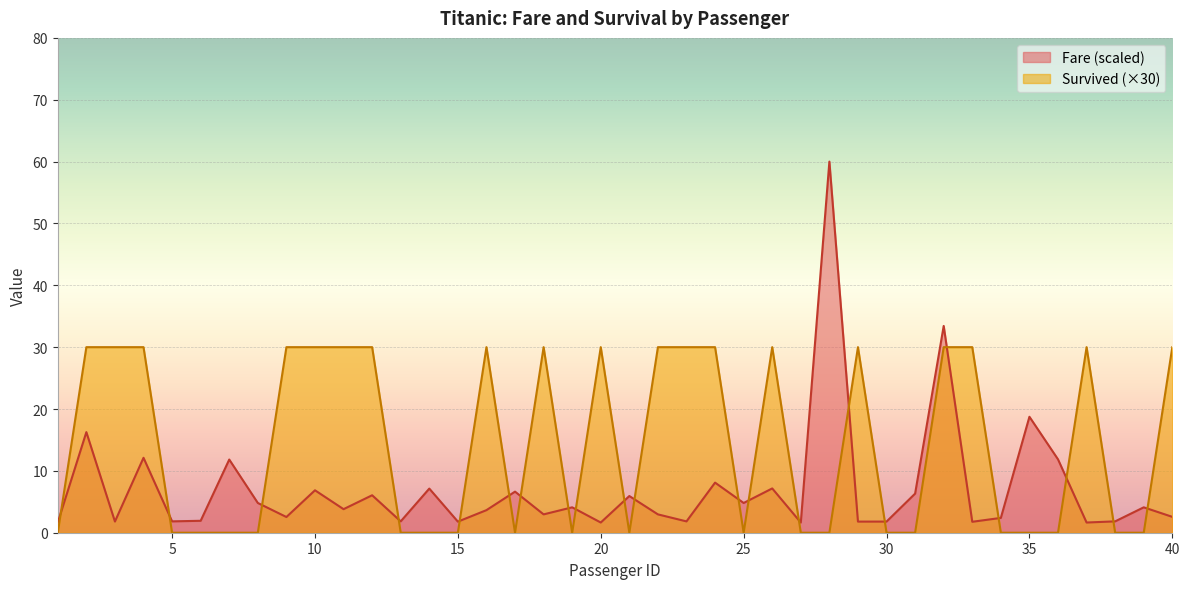

At 34, list the series in order from largest to smallest.

Fare, Survived